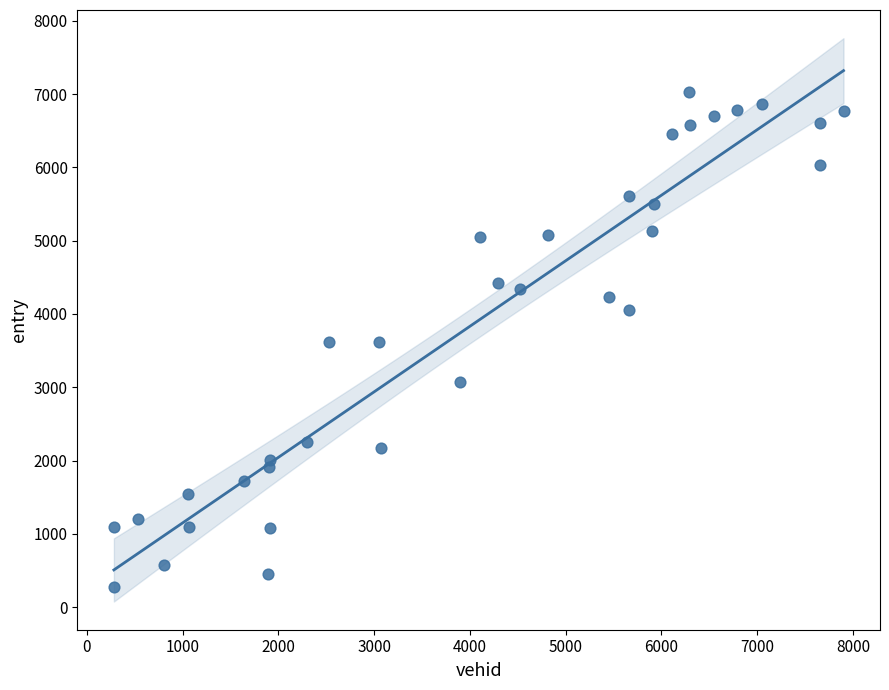

What is the range of Y values (max minus min)?

6751.8